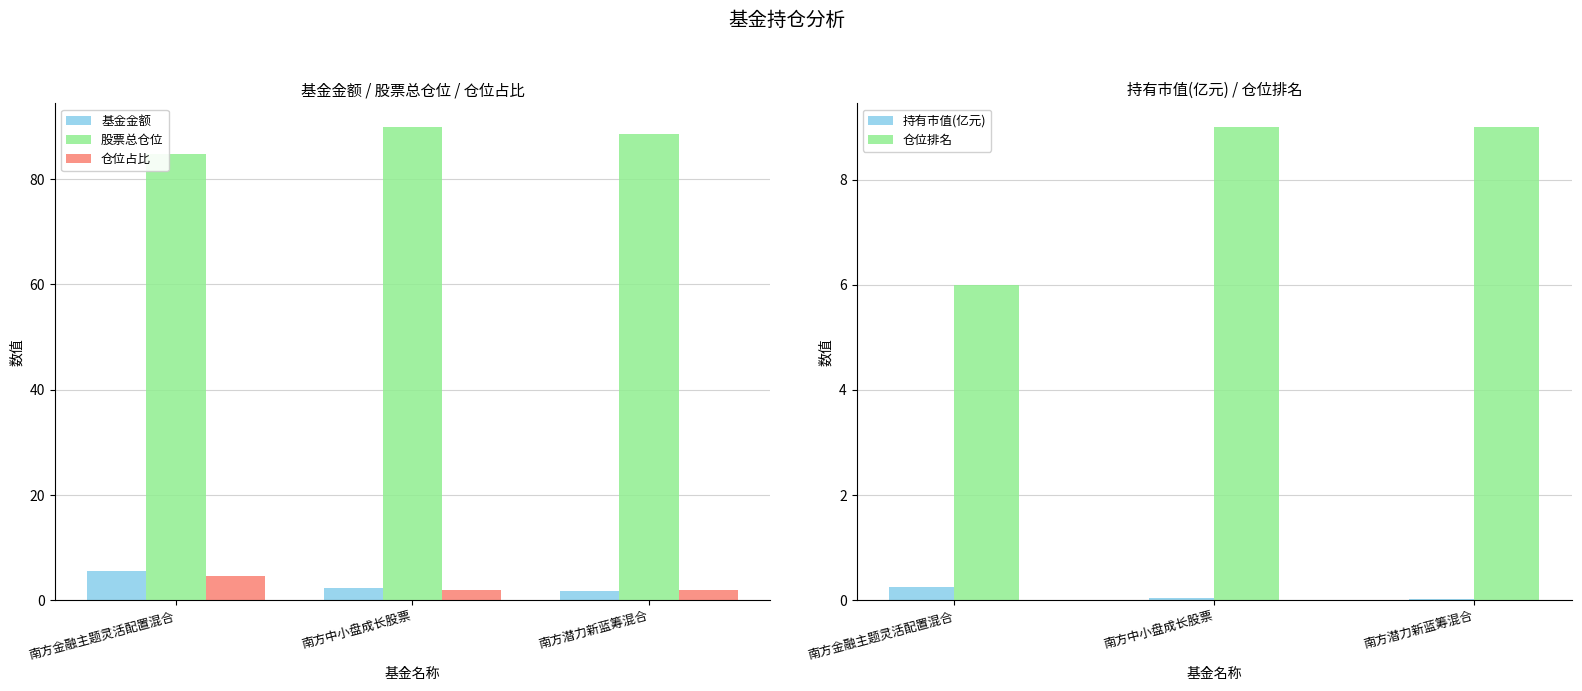

What is the difference between the highest and lowest values at 南方金融主题灵活配置混合?

84.6